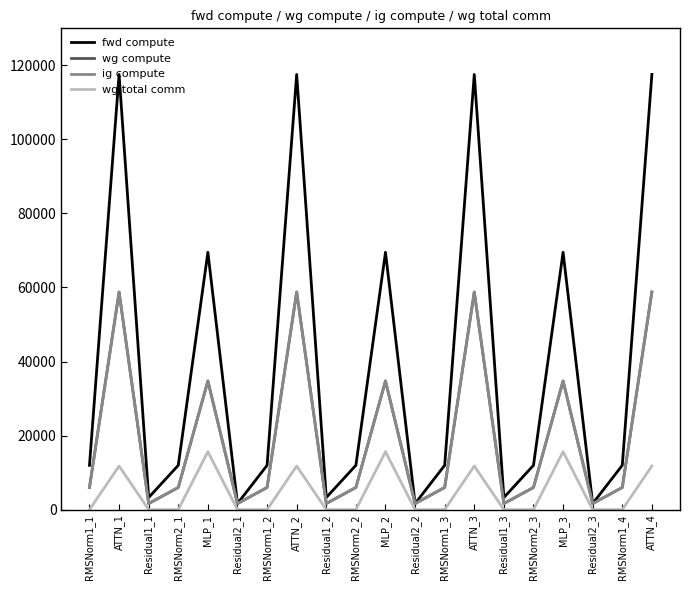

True or false: ig compute and wg total comm intersect in this chart.

False